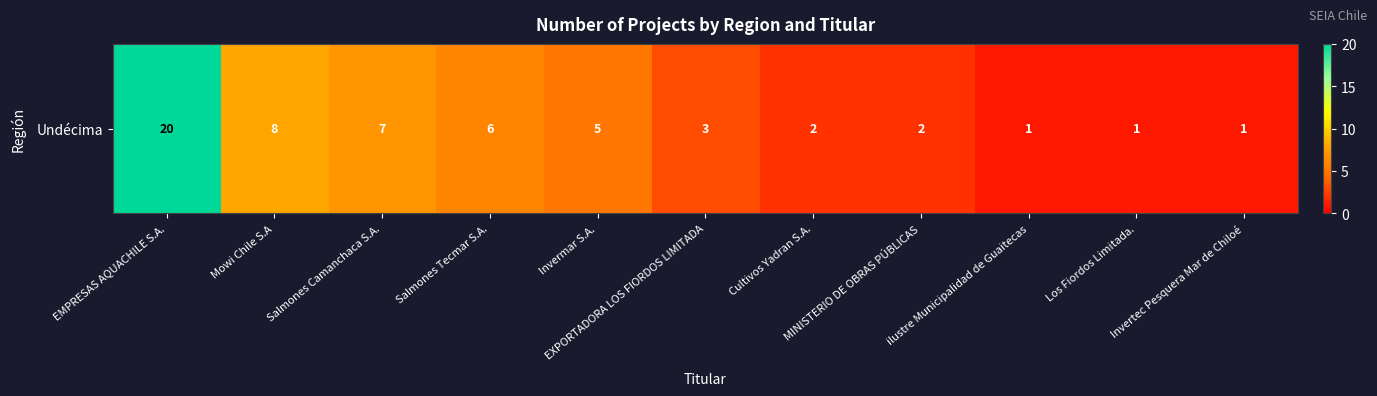

Approximately how many times larger is the value at Mowi Chile S.A compared to Los Fiordos Limitada.?

8.0